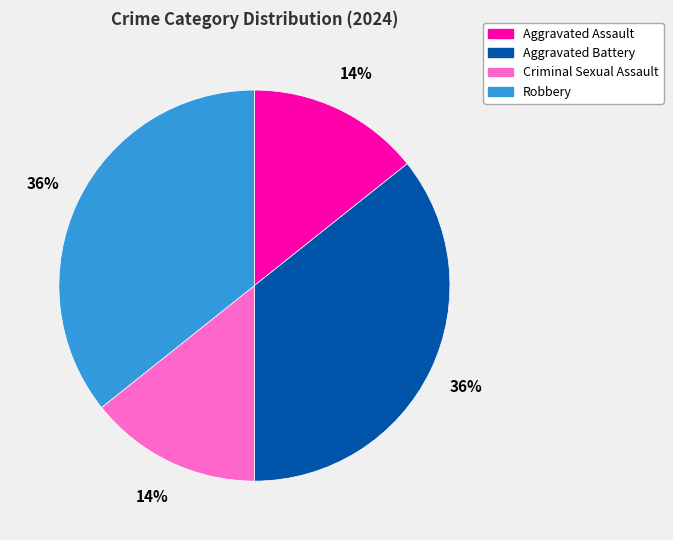

How many segments does this pie chart have?

4